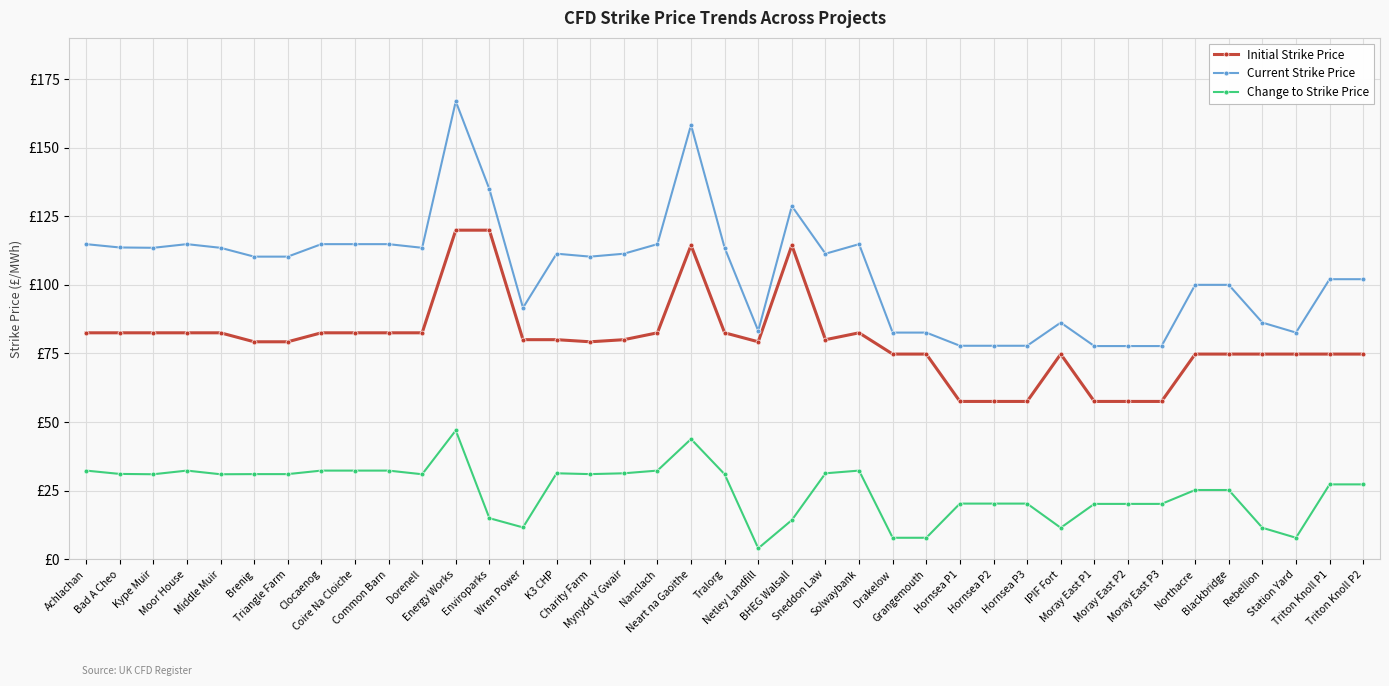

What is the total value across all series at Clocaenog?

229.6